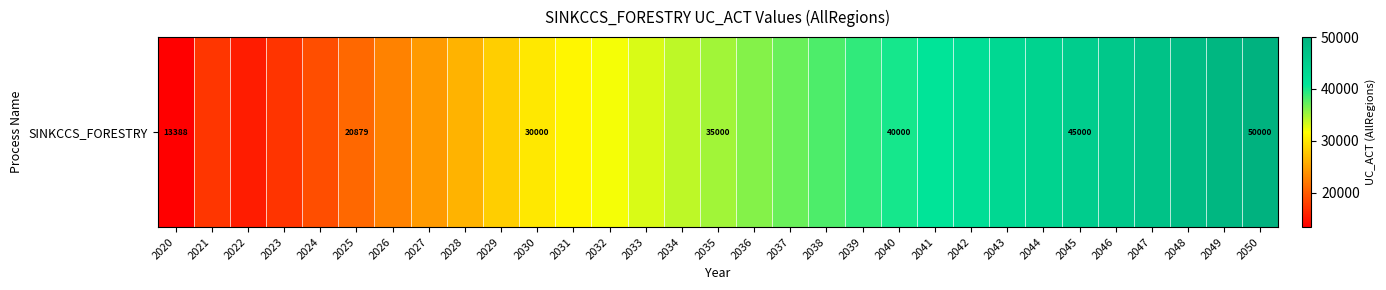

True or false: the data shows 48810.5 at 2037.

False